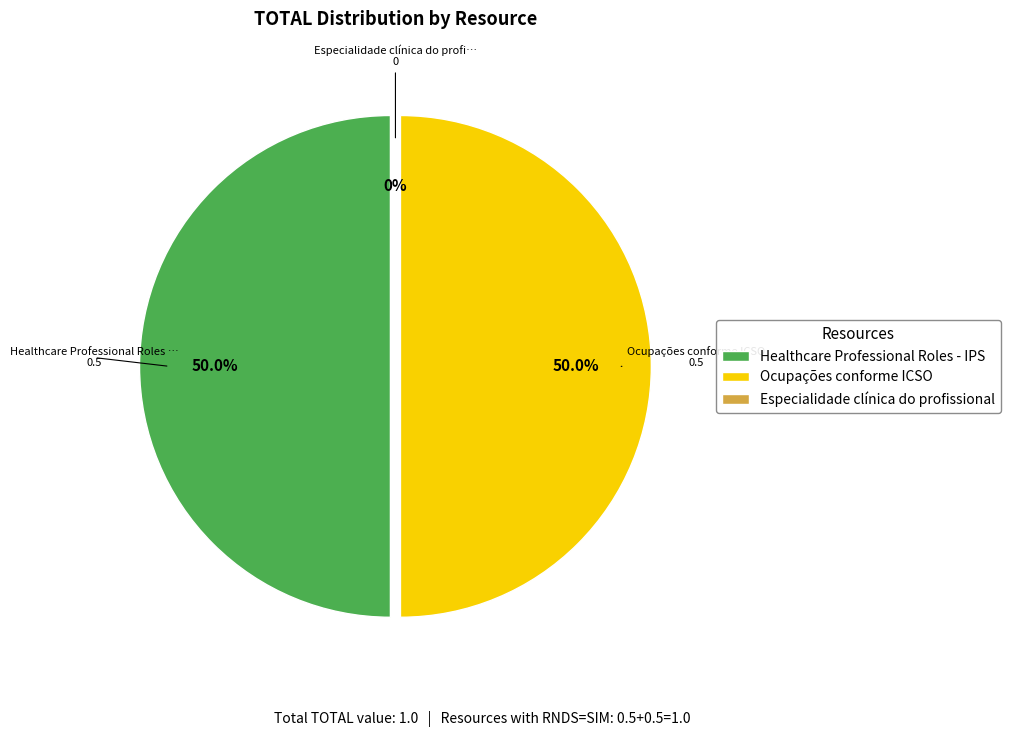

What is the change in value from Ocupações conforme ICSO to Especialidade clínica do profissional?

-0.5